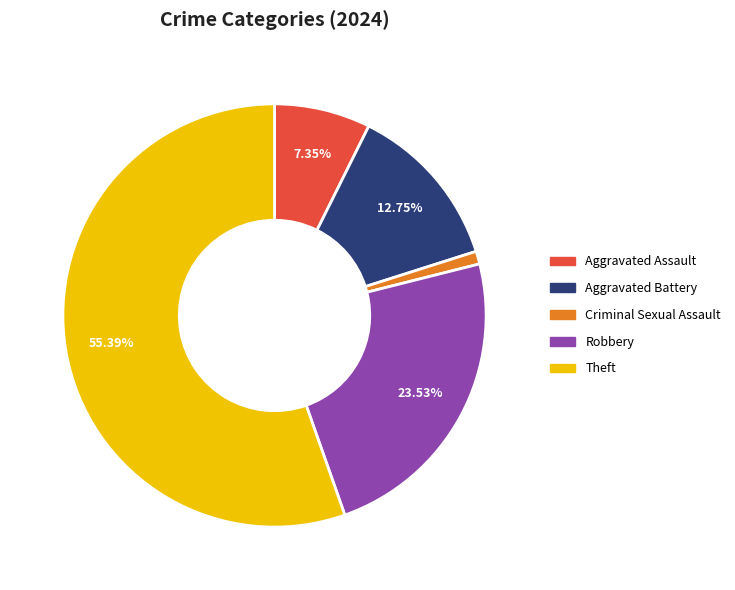

Which slice represents more than half of the pie?

Theft